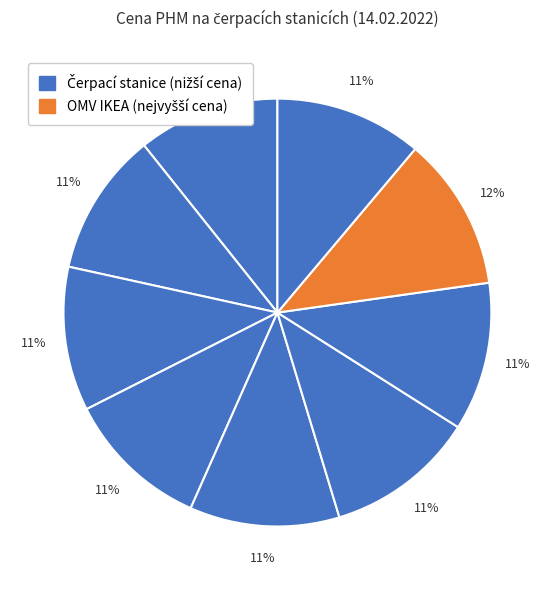

How many slices are in this pie chart?

9